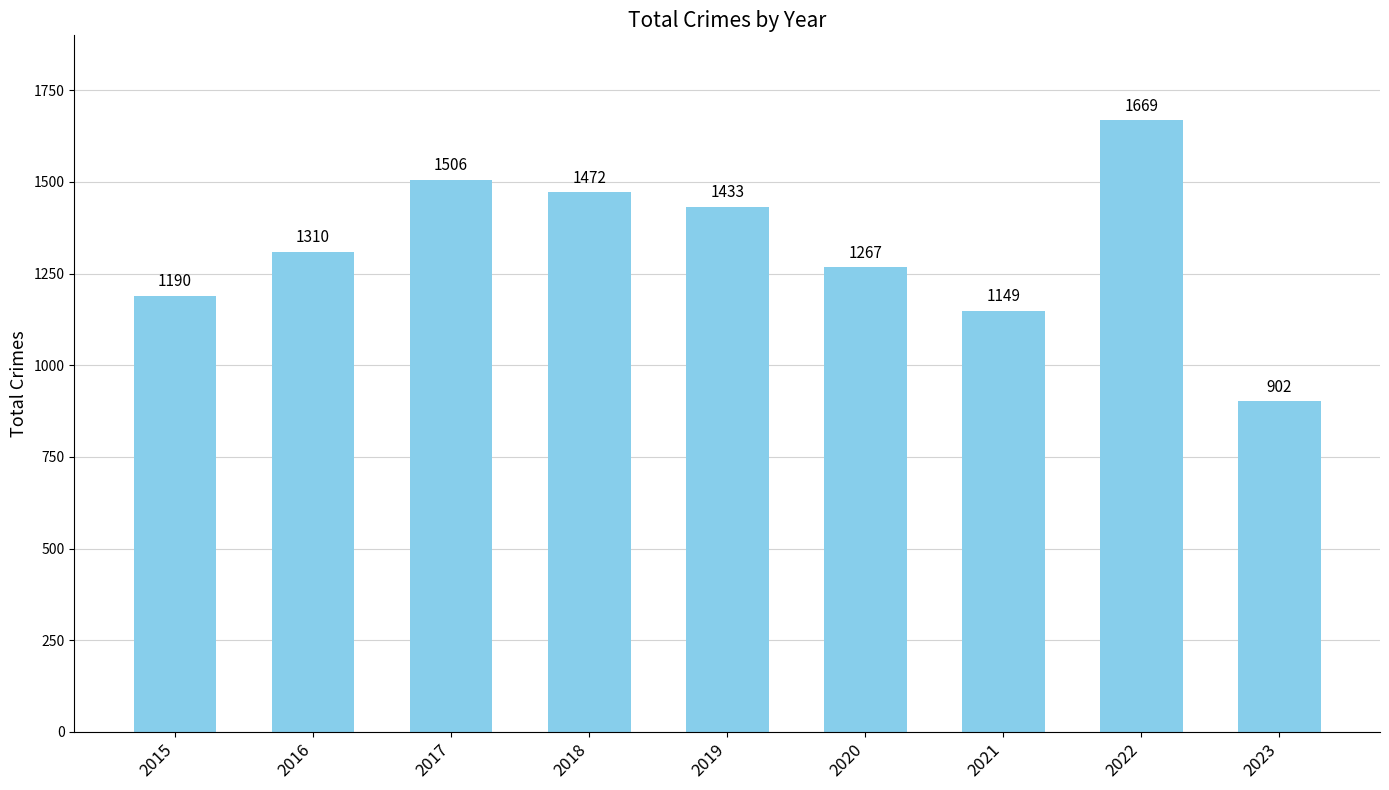

Reading left to right, list all the values displayed in this chart.

1190	1310	1506	1472	1433	1267	1149	1669	902